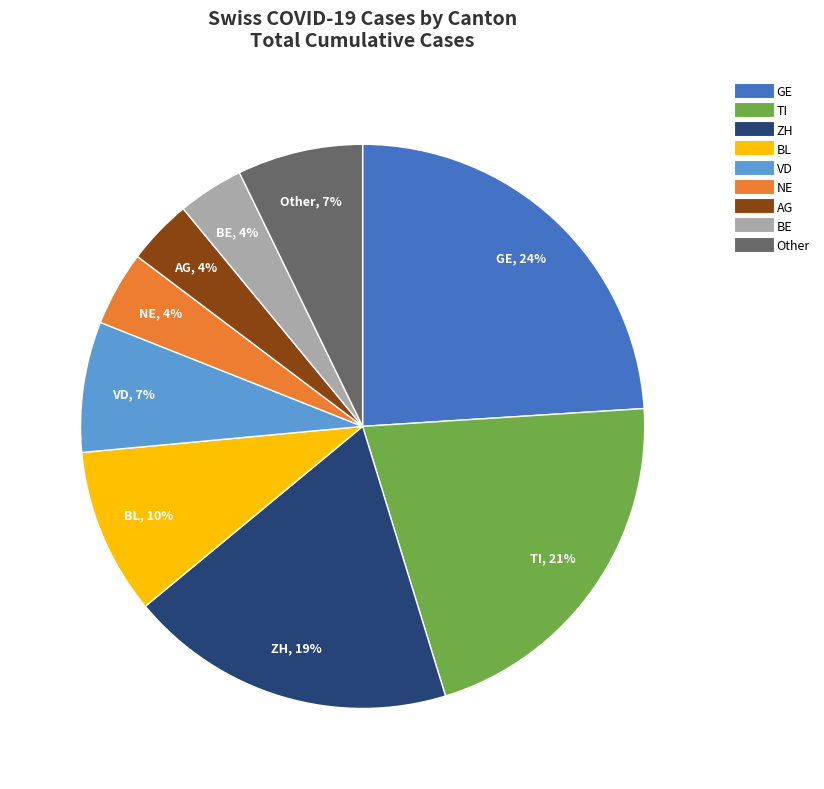

Is there a majority slice in this chart?

No